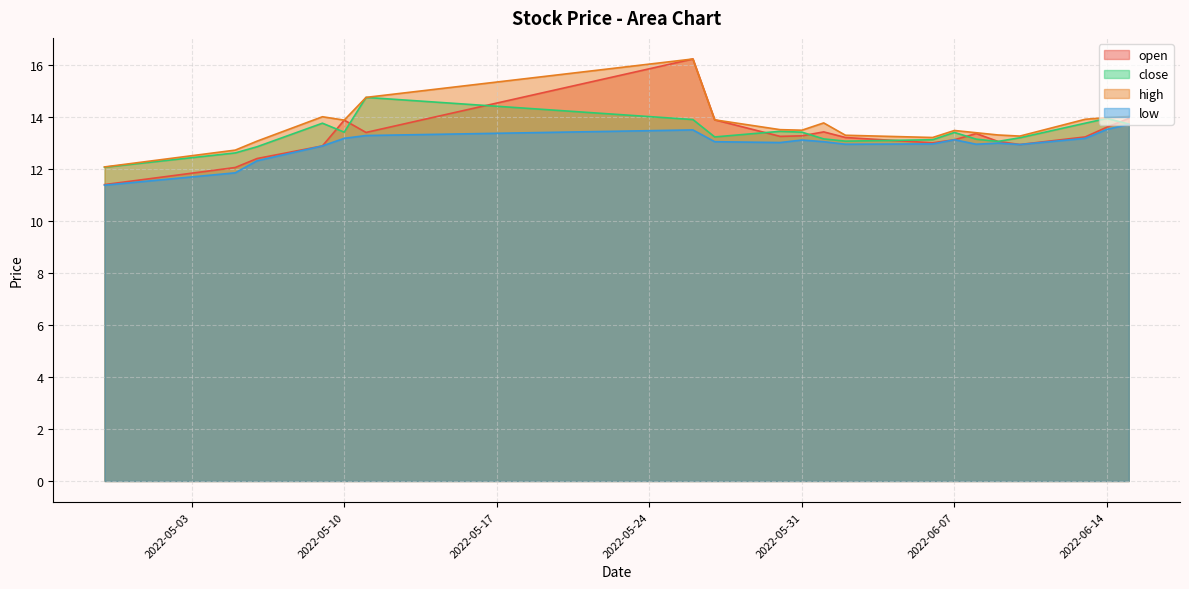

What is the difference between the maximum and minimum values in the close series?

2.7